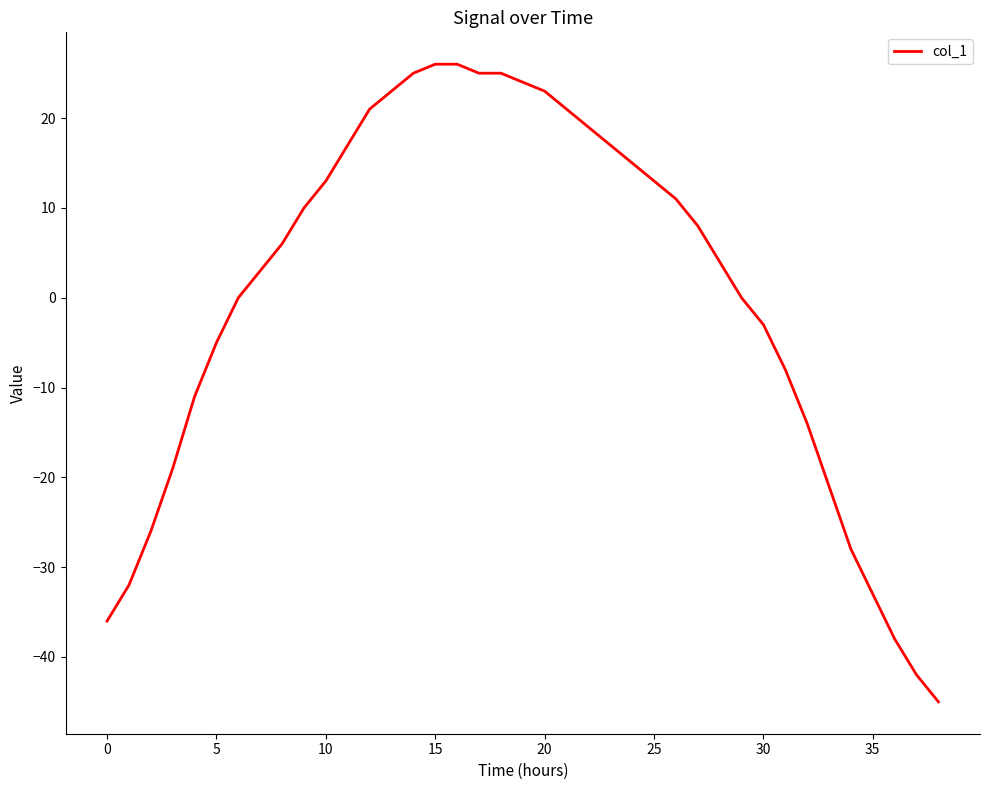

What is the minimum value shown in the chart?

-45